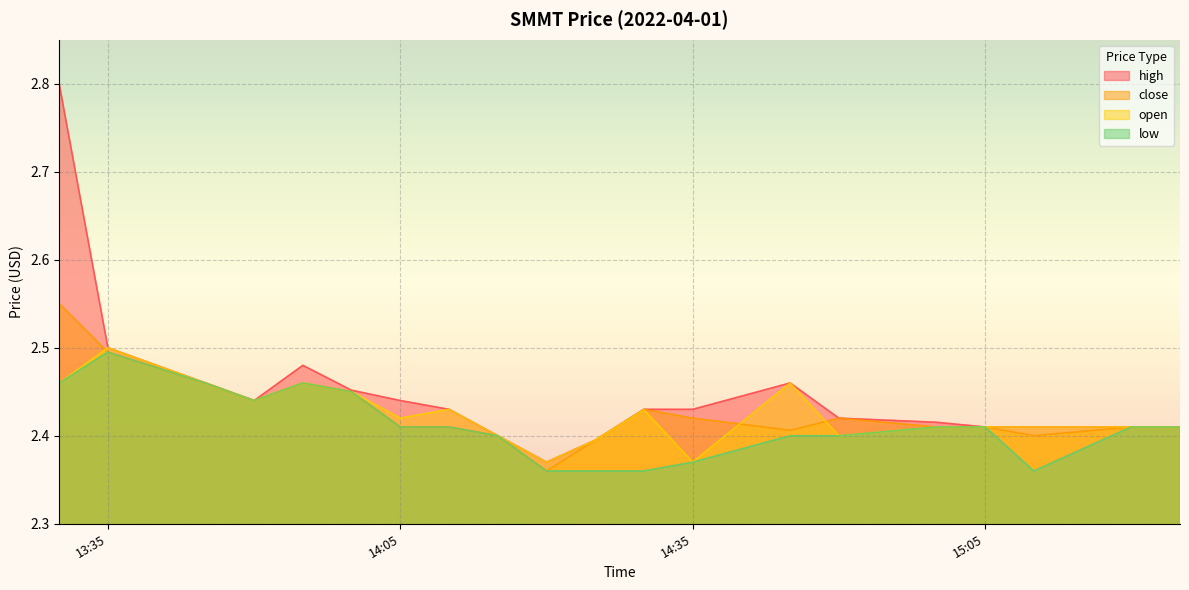

At which label is high closest to 2?

2022-04-01 14:20